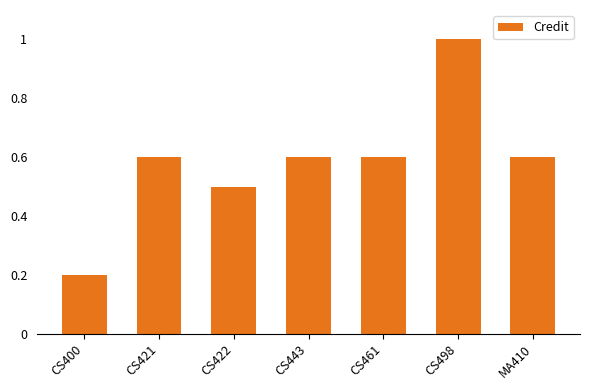

Reading right to left, transcribe all the data shown in this chart.

MA410=0.6	CS498=1.0	CS461=0.6	CS443=0.6	CS422=0.5	CS421=0.6	CS400=0.2